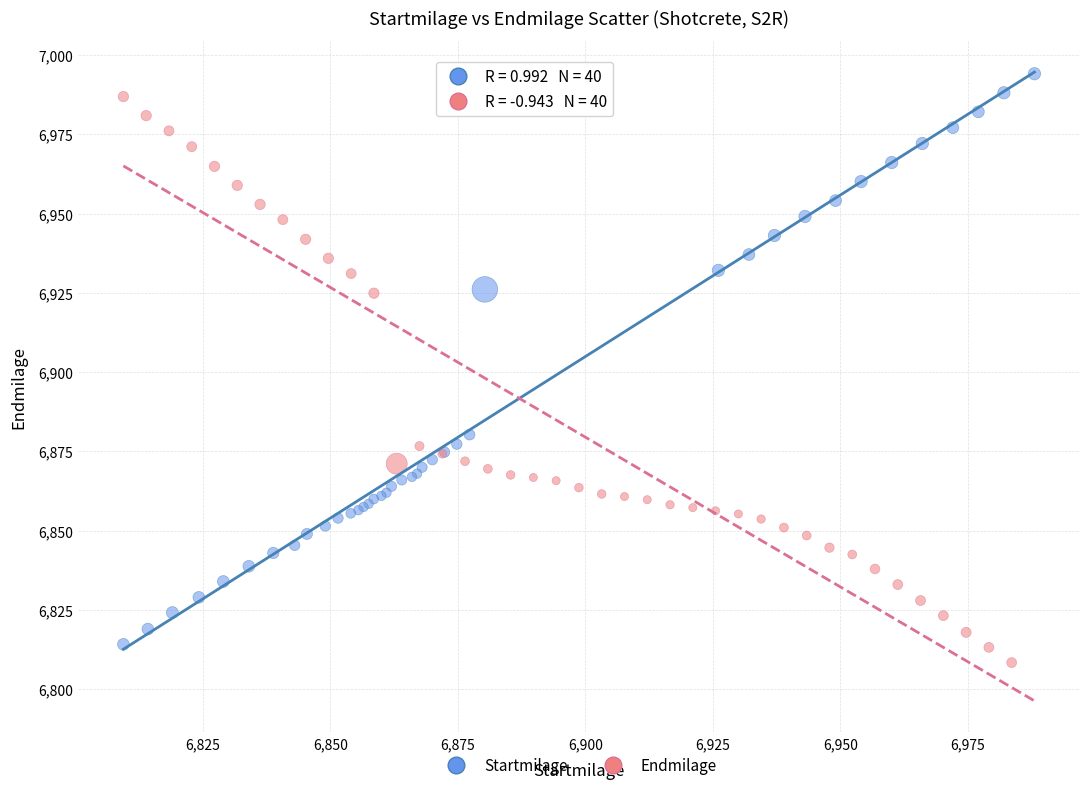

What are all the series names shown in the legend?

Startmilage, Endmilage